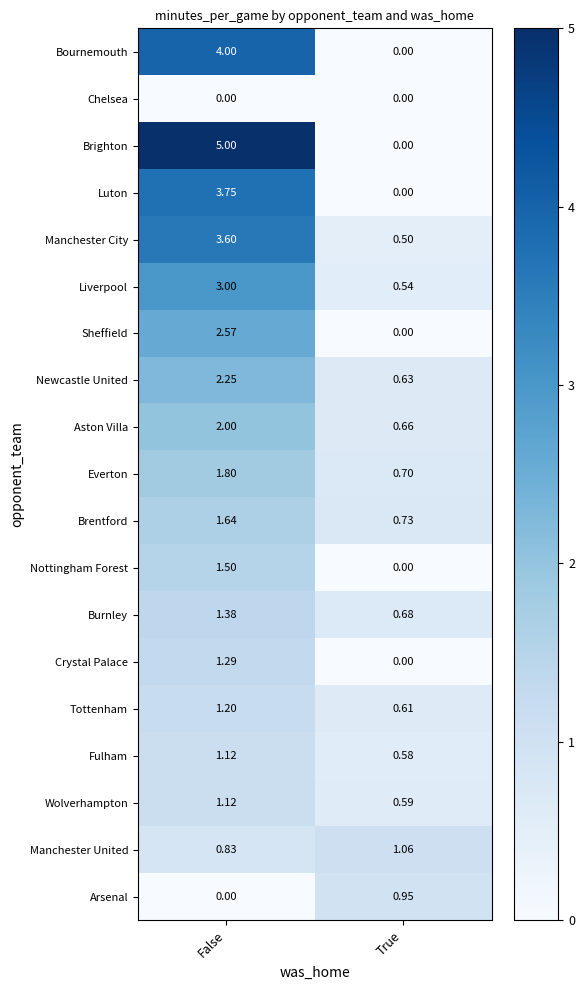

Rank the categories by Brentford value from lowest to highest.

True, False